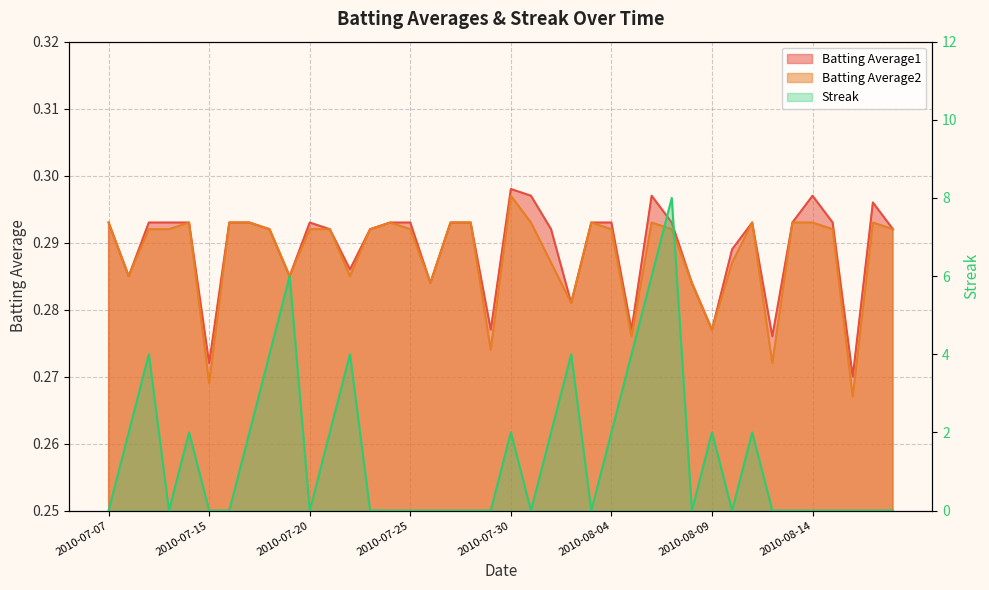

How many intersections are there between Batting Average1 and Streak?

18